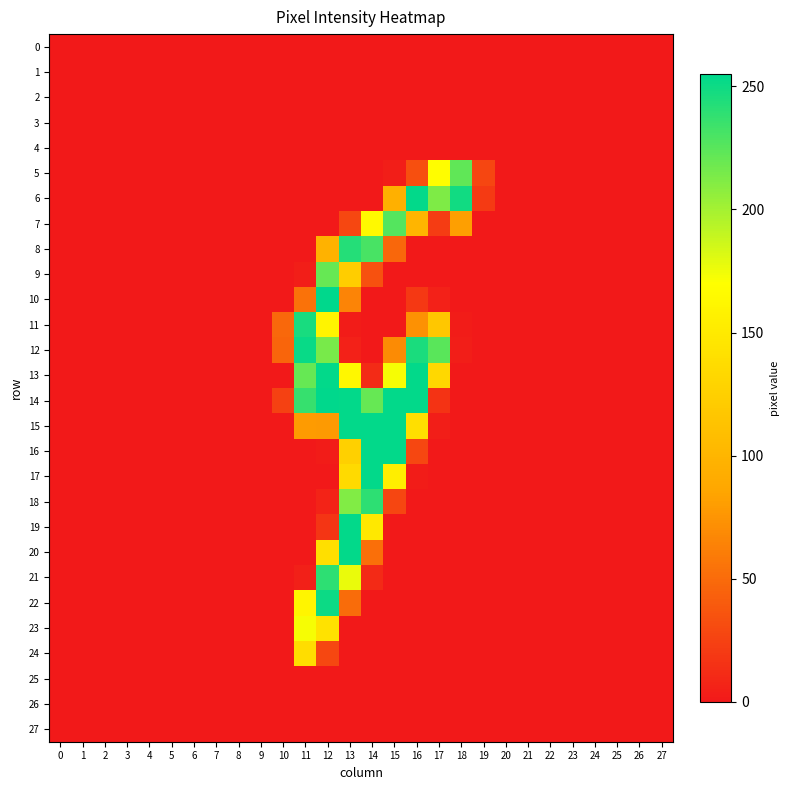

Rank the series at 7 from highest to lowest value.

0, 1, 2, 3, 4, 5, 6, 7, 8, 9, 10, 11, 12, 13, 14, 15, 16, 17, 18, 19, 20, 21, 22, 23, 24, 25, 26, 27